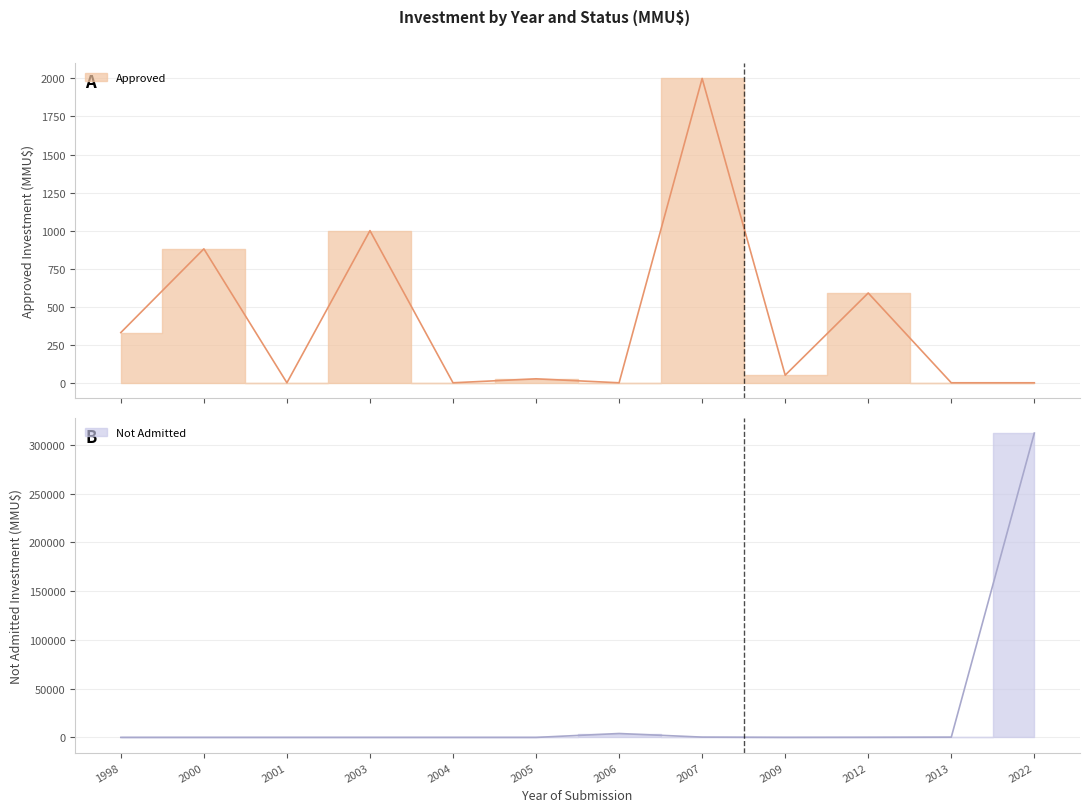

How many interior local valleys does the Not Admitted series have?

1